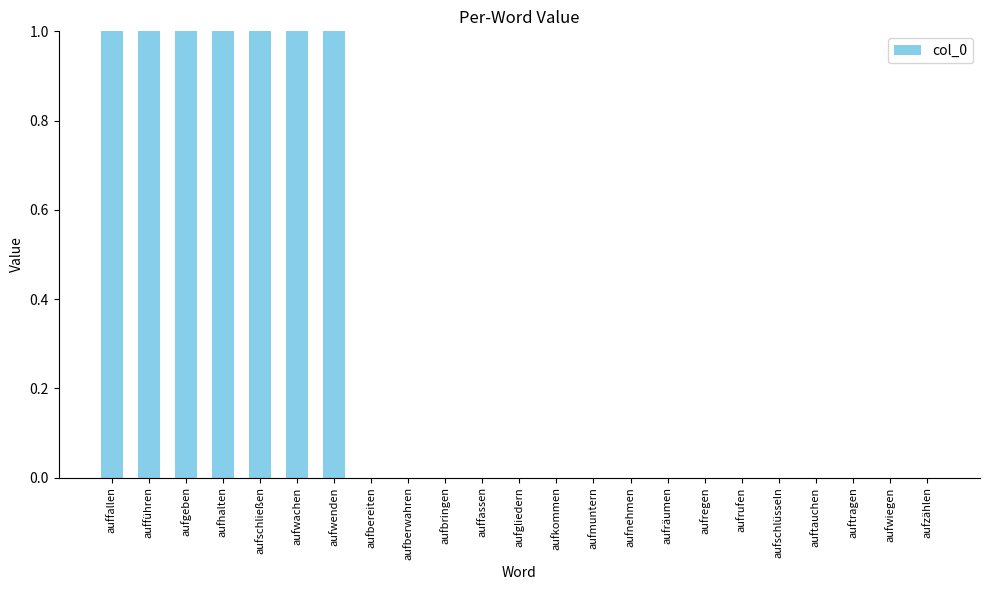

What is the sum of the values at aufschließen and aufwachen?

2